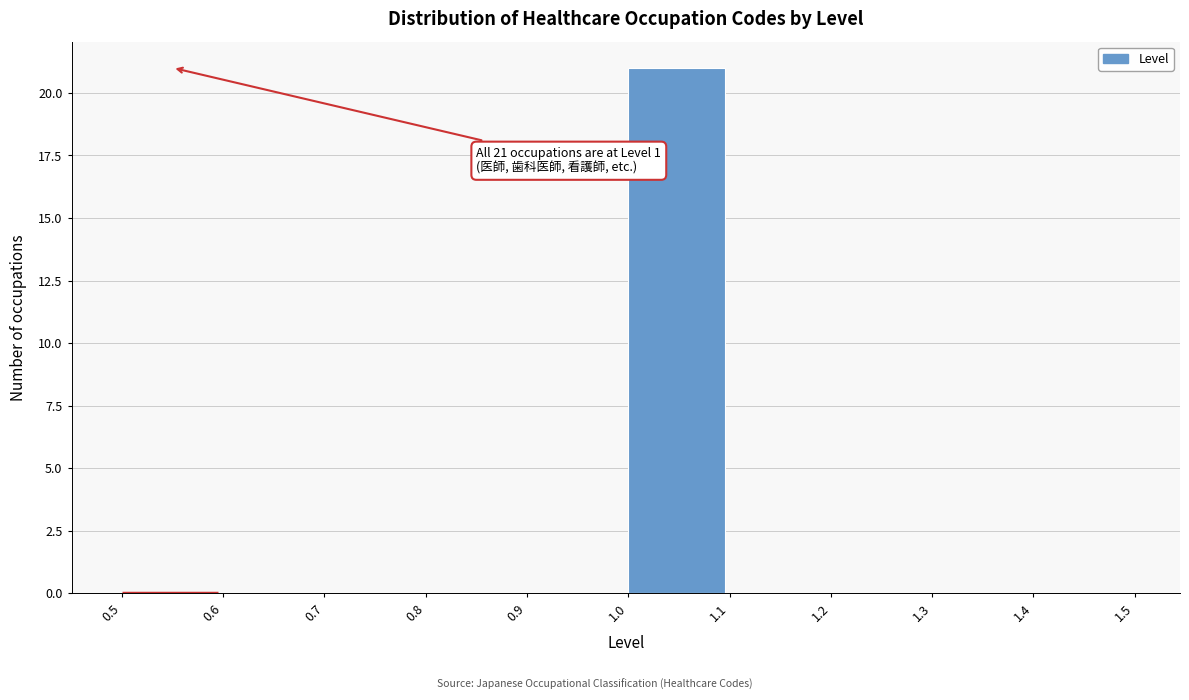

Which range on the x-axis has the tallest bar?

1.0 to 1.1